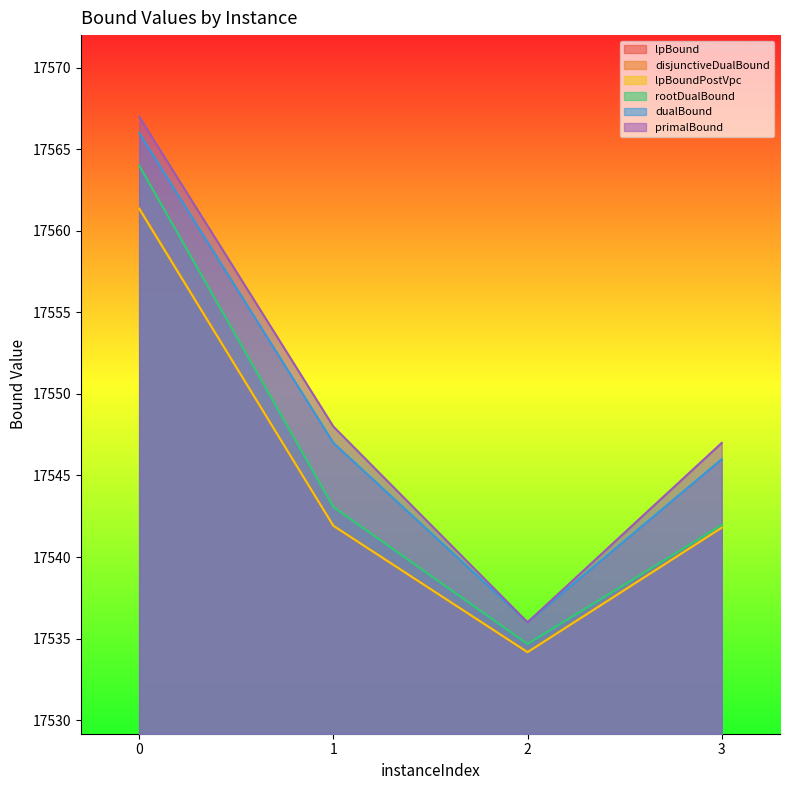

Between 2 and 1, which is larger?

1